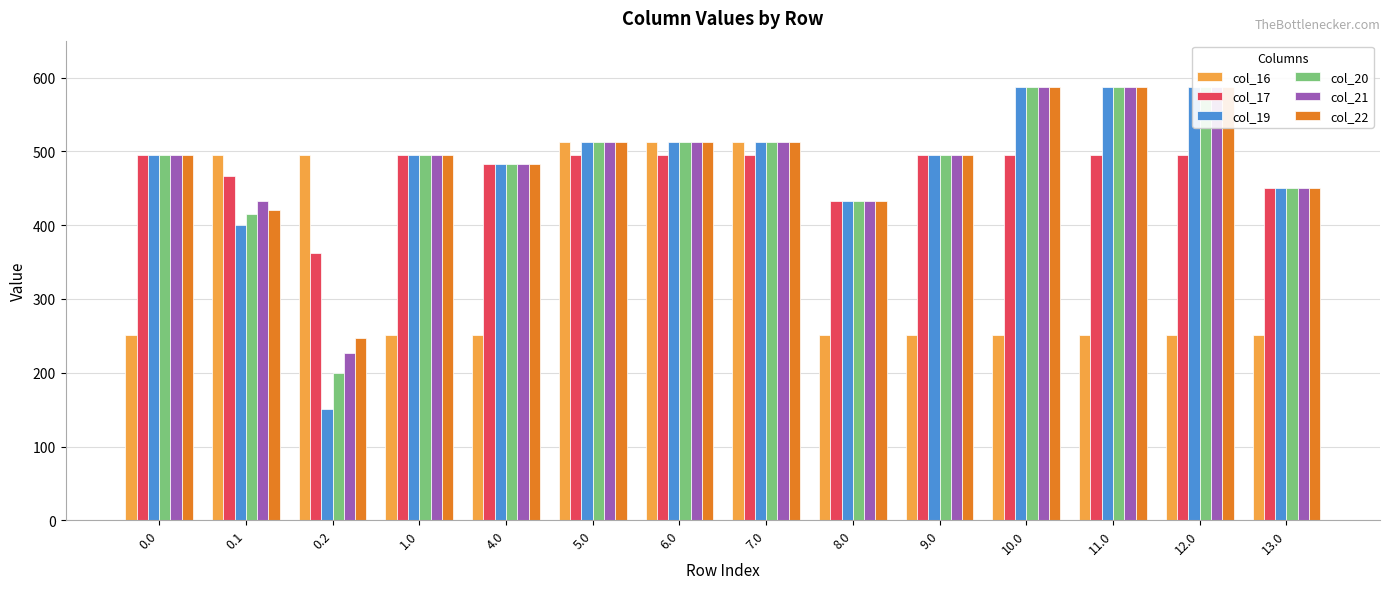

Is the value of col_22 at 0.2 greater than the value of col_21 at 7.0?

No